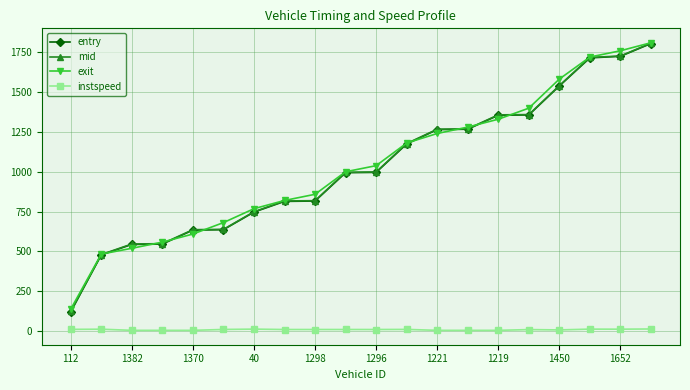

What is the maximum value for mid?

1806.0